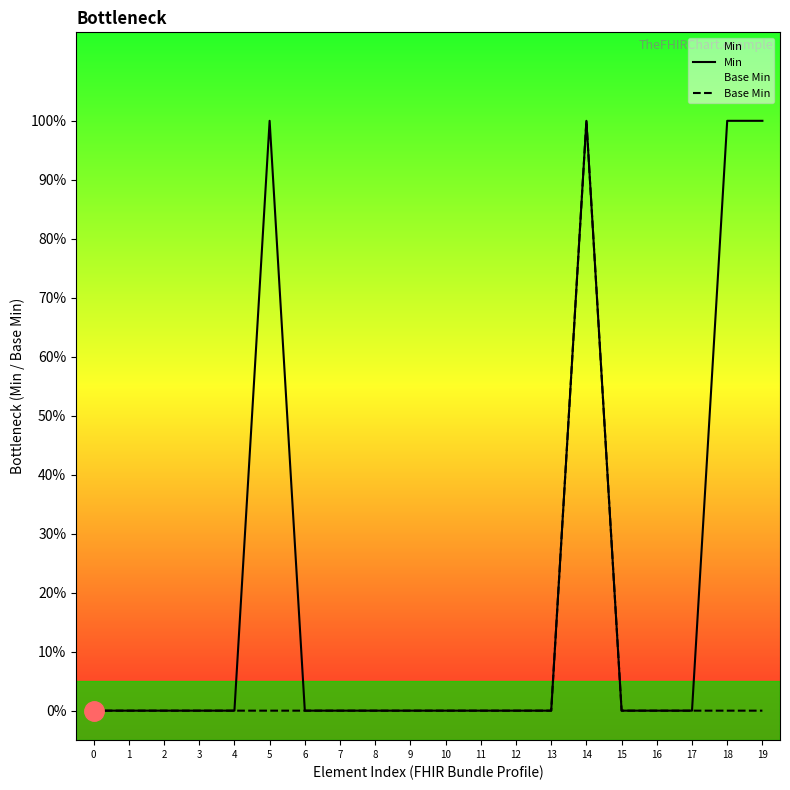

True or false: Min and Base Min intersect in this chart.

False